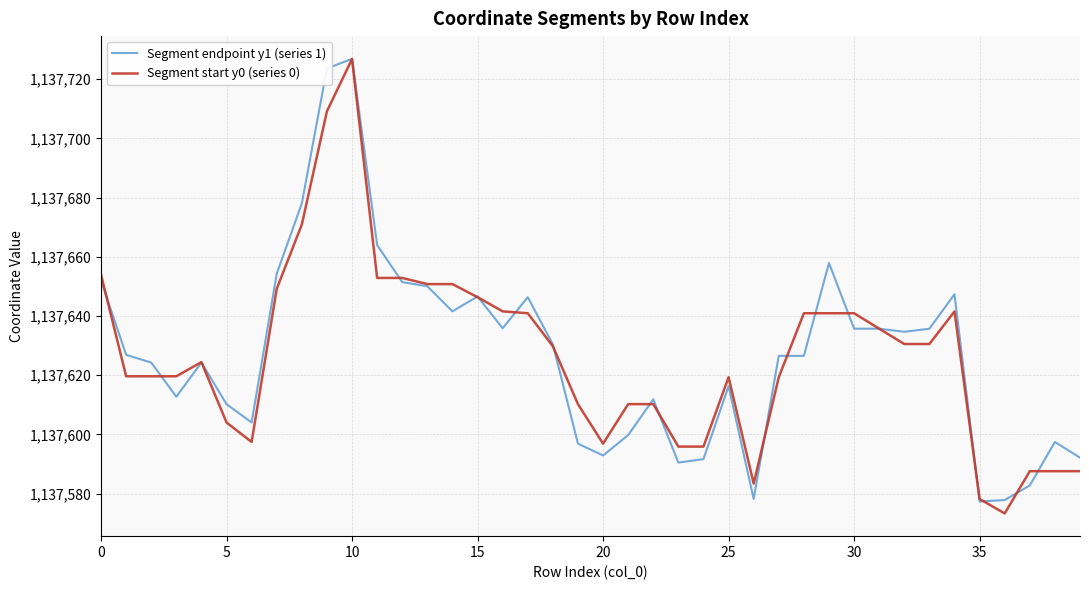

What is the minimum value shown in the chart?

1137573.3